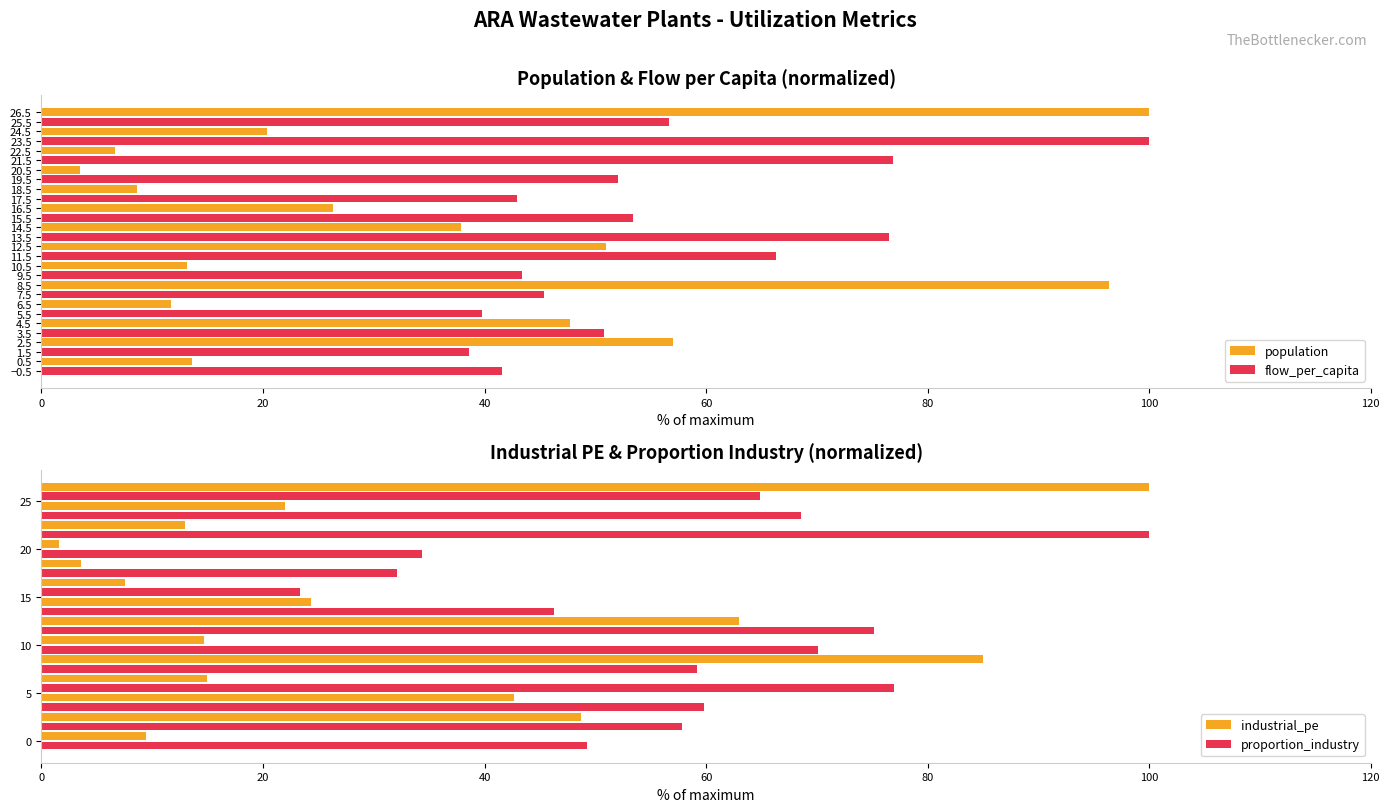

True or false: population has a value of 10.7 at 16.5.

False